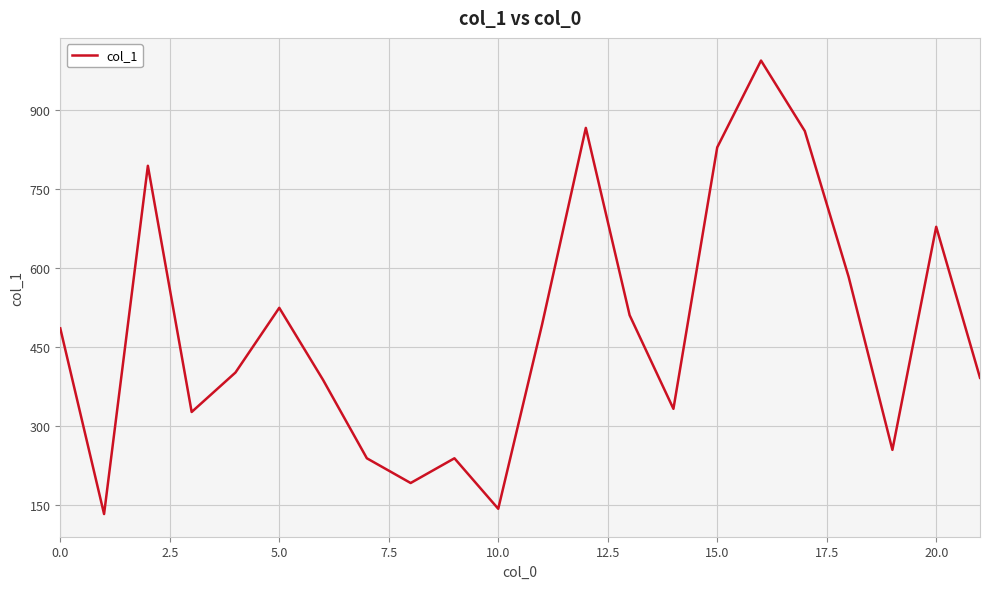

What is the minimum value shown in the chart?

132